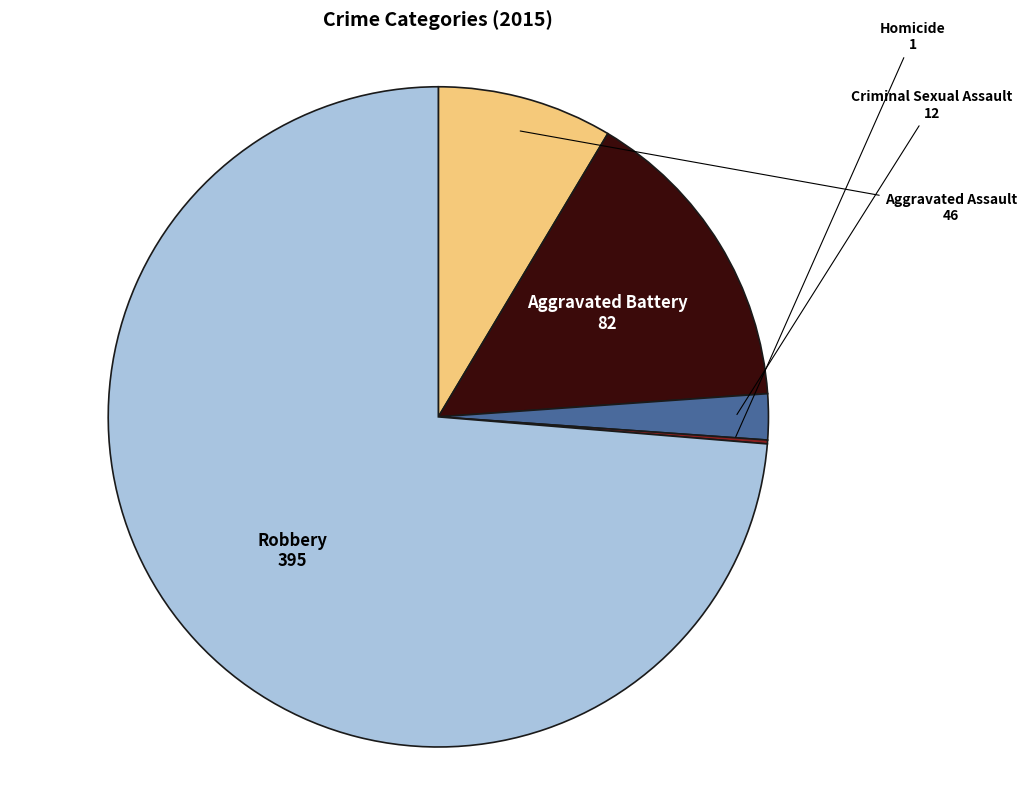

Is there any slice that represents more than half of the pie?

Yes